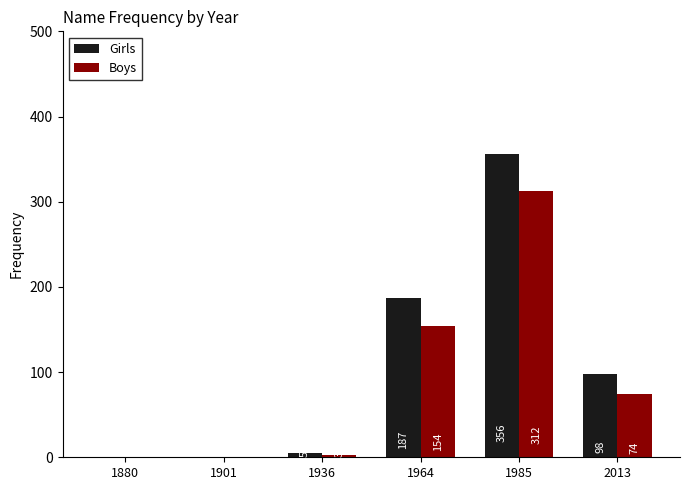

The value of Girls at 2013 is 98. True or false?

True